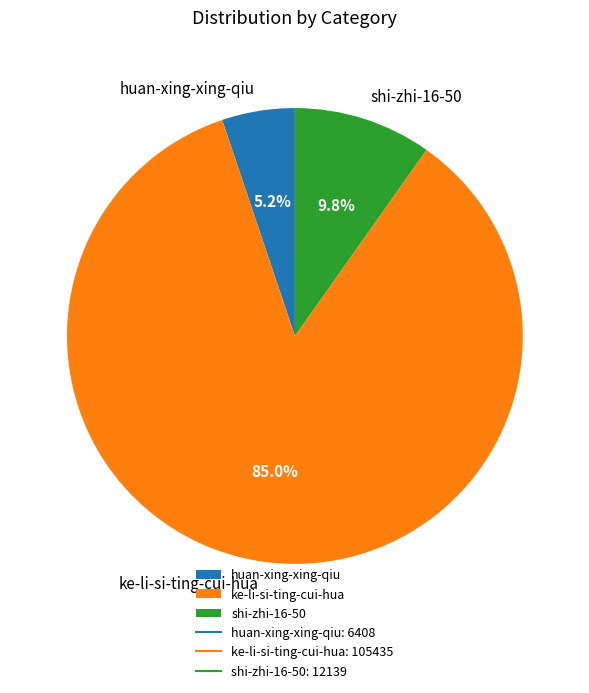

To the nearest percent, what percentage of the pie is huan-xing-xing-qiu?

5%